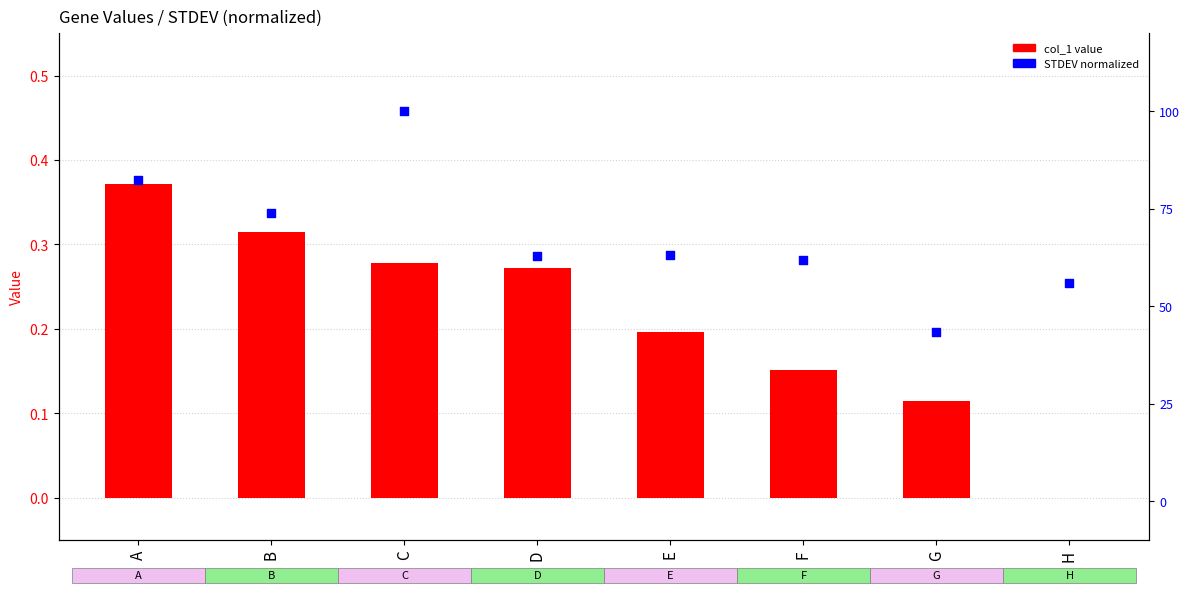

What are all the series names shown in the legend?

col_1 value, STDEV (normalized)